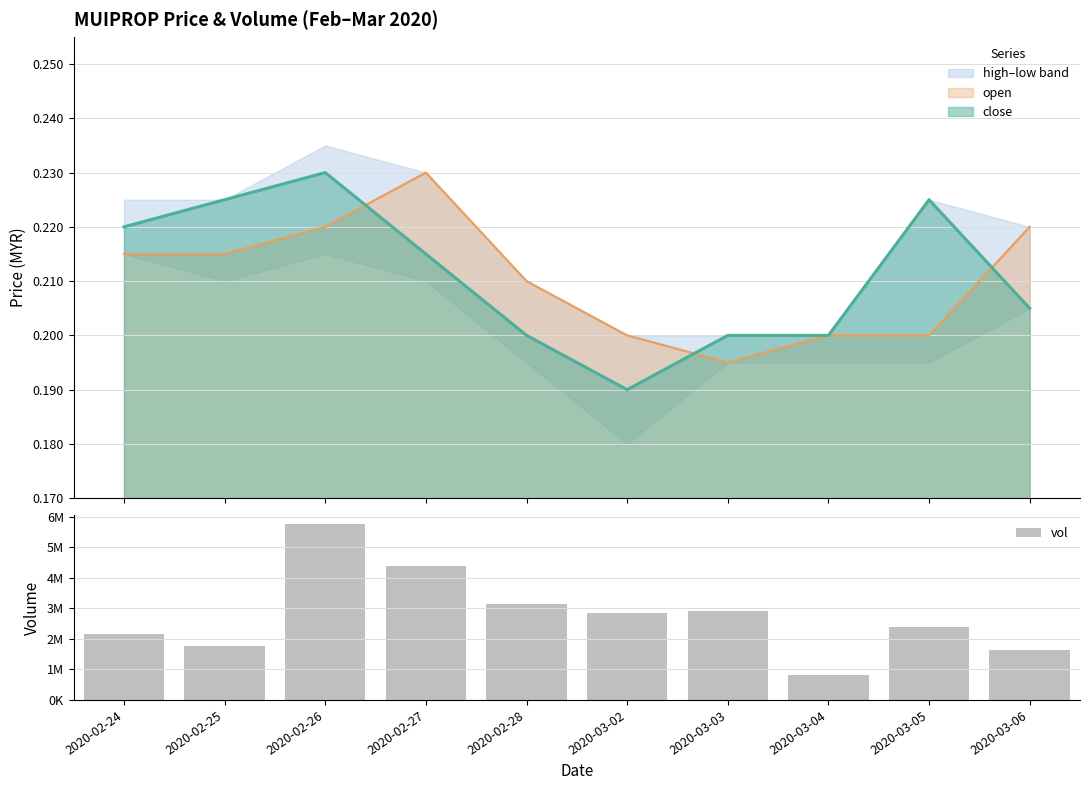

What is the difference between the values at 2020-03-04 and 2020-02-27?

3567200